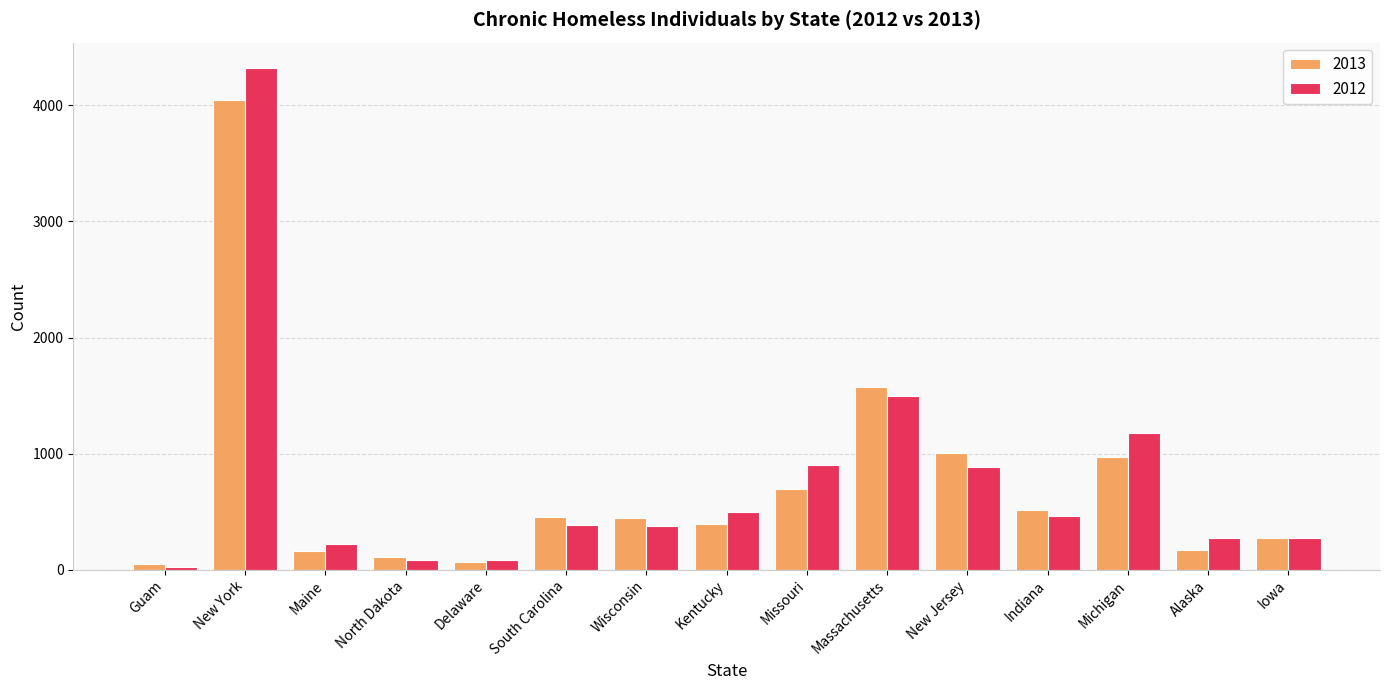

Read the 2013 value at Indiana.

511